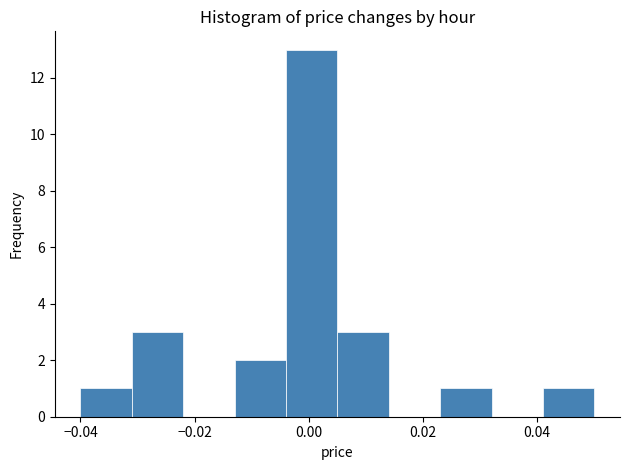

Reading left to right, list every bar in this chart as the range it spans on the x-axis followed by its height. Neither the bar edges nor the heights are printed on the chart, so give them approximately, as read against the axes.

-0.040 to -0.031: 1
-0.031 to -0.022: 3
-0.022 to -0.013: 0
-0.013 to -0.004: 2
-0.004 to 0.005: 13
0.005 to 0.014: 3
0.014 to 0.023: 0
0.023 to 0.032: 1
0.032 to 0.041: 0
0.041 to 0.050: 1